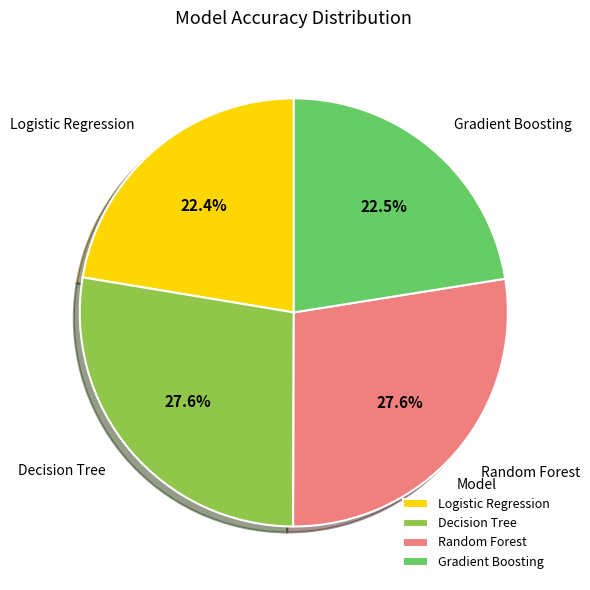

To the nearest percent, what is the combined percentage of Random Forest and Decision Tree?

55%